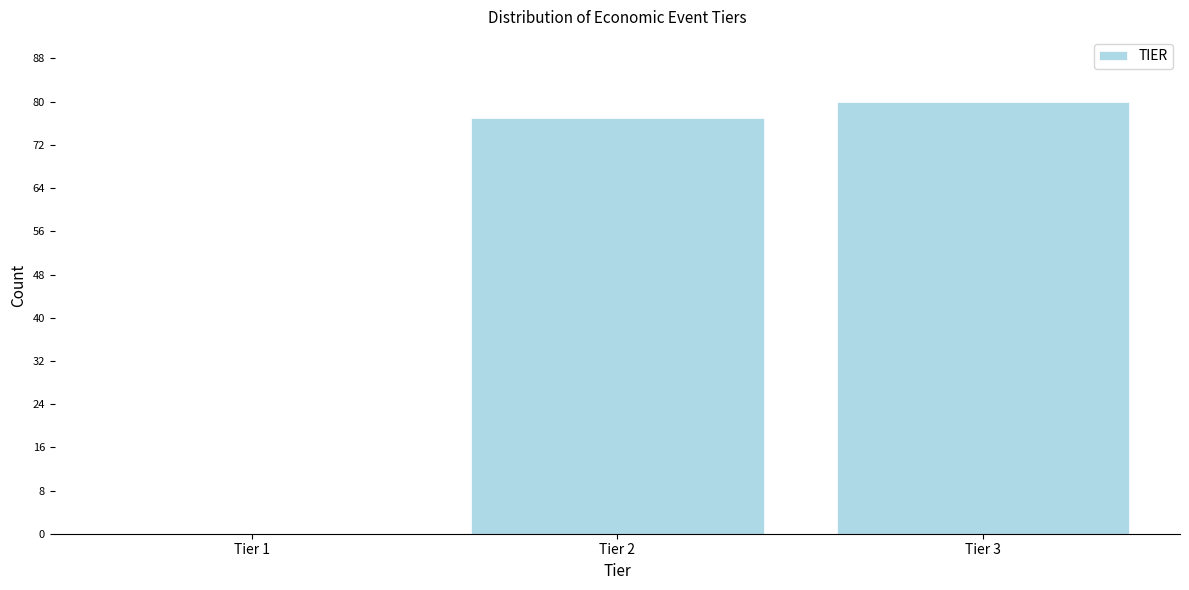

Reading right to left, transcribe all the data shown in this chart.

Tier 3=80	Tier 2=77	Tier 1=0